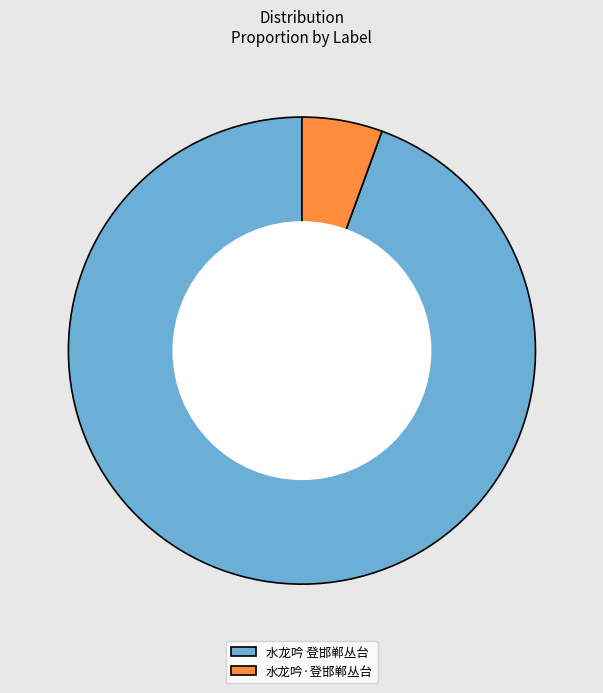

Rank the categories by value from highest to lowest.

水龙吟 登邯郸丛台, 水龙吟·登邯郸丛台